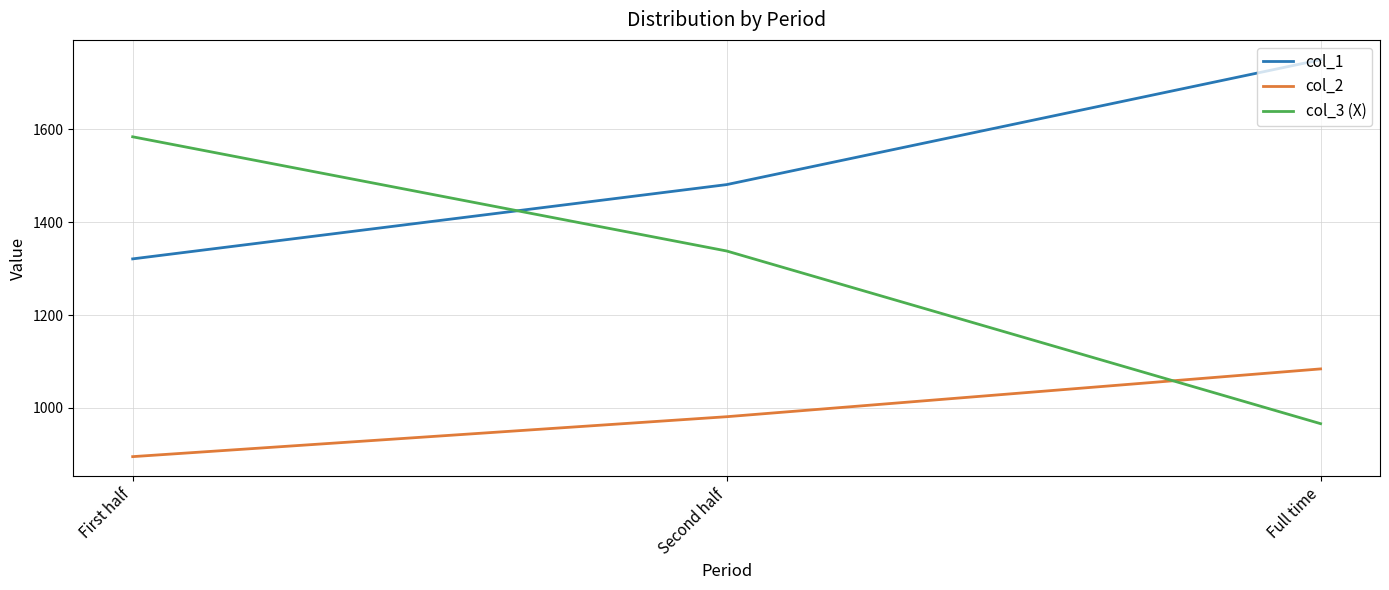

Reading right to left, what are all the values shown in this chart?

col_1: Full time=1750	Second half=1481	First half=1321
col_2: Full time=1084	Second half=981	First half=895
col_3 (X): Full time=966	Second half=1338	First half=1584